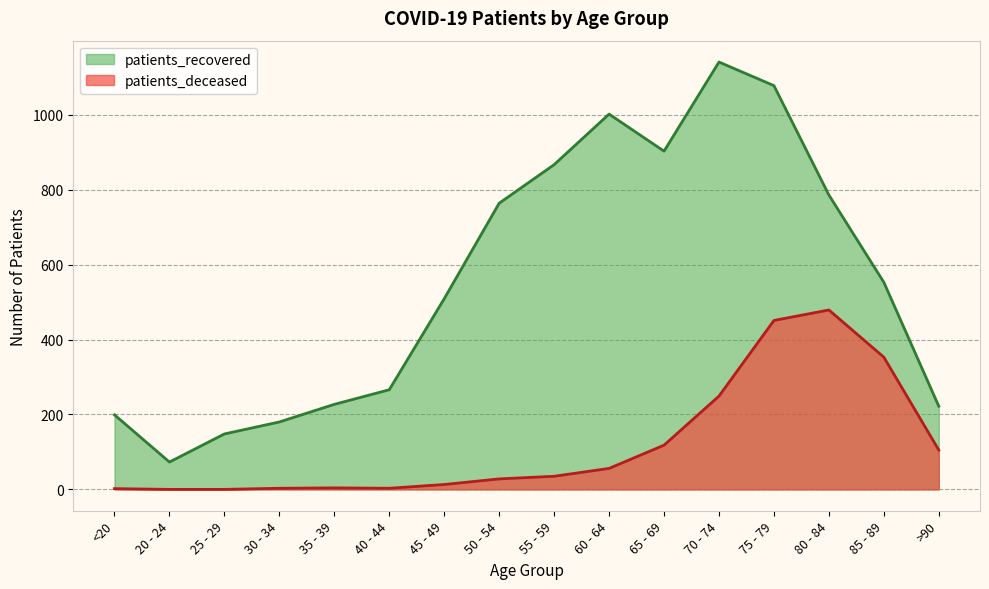

What is the sum of the patients_recovered values at 60 - 64 and >90?

1224